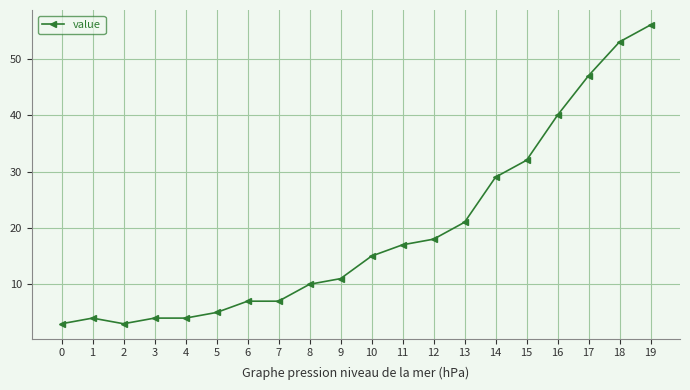

What is the greatest value displayed?

56